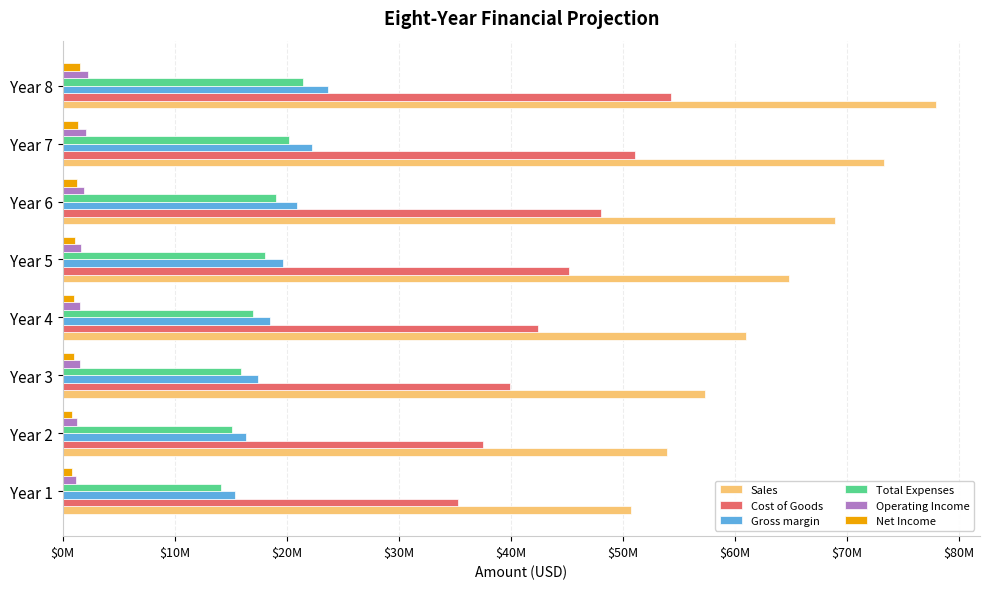

At which category does the chart reach its peak across all series?

Year 8